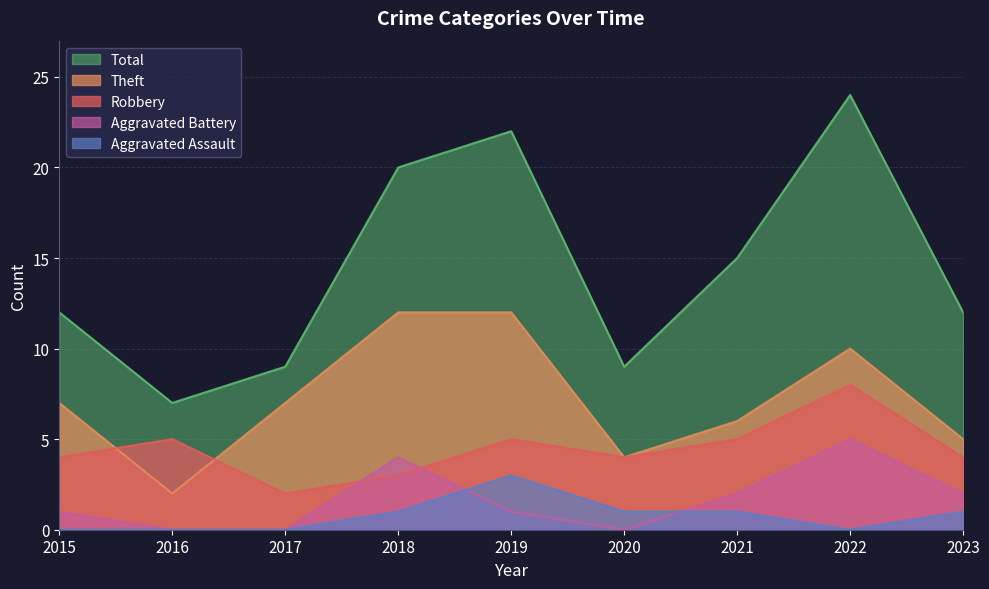

What is the total value across all series at 2018?

40